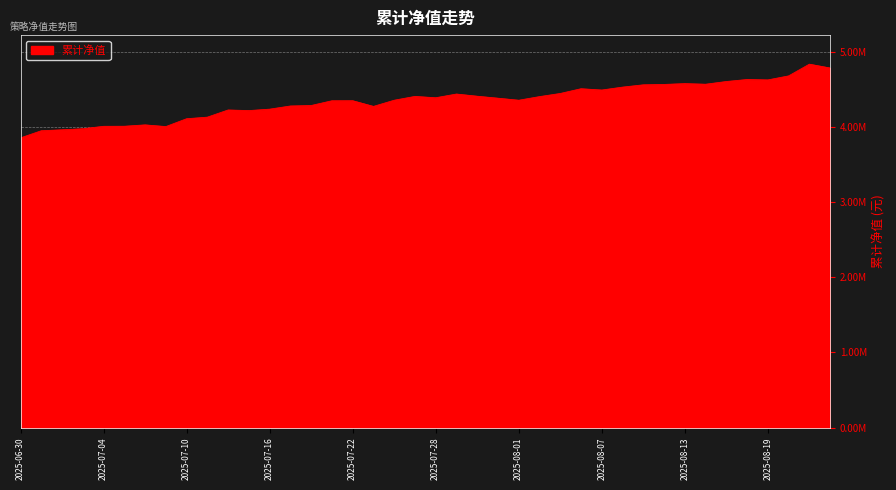

Is this an area chart (filled region under the line)?

Yes